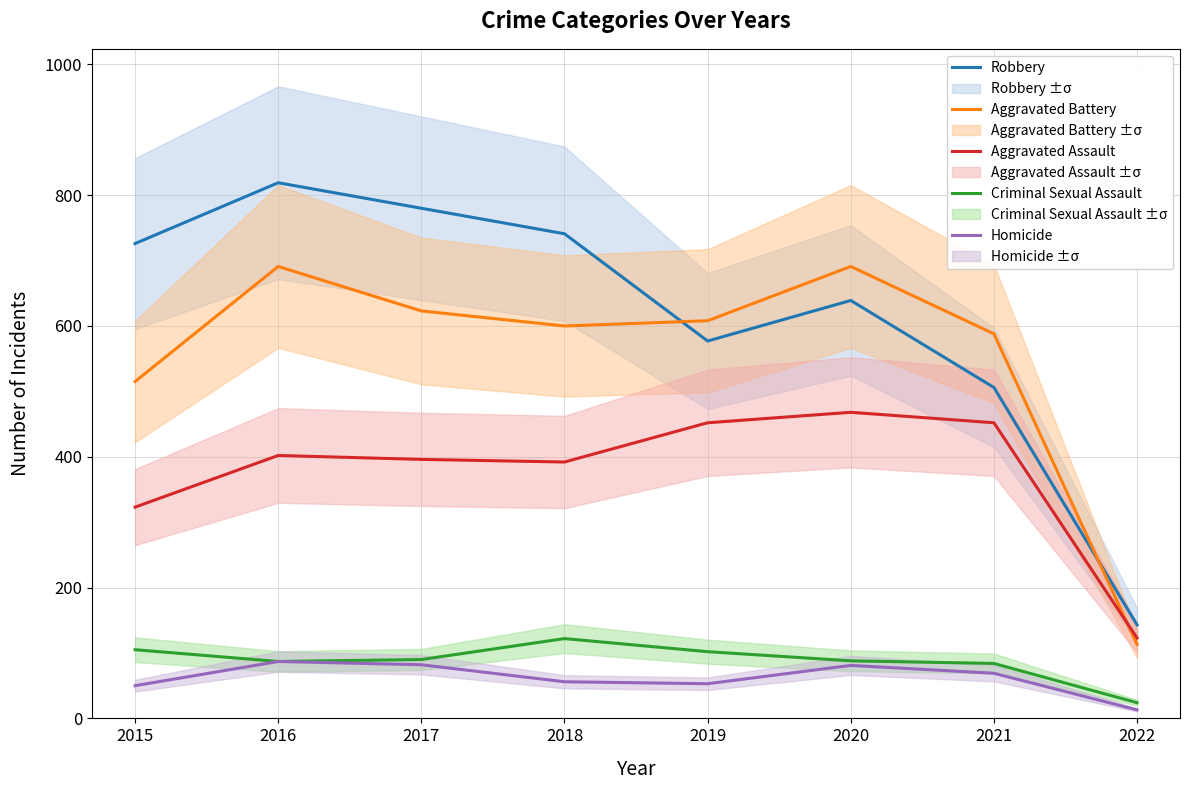

How many lines are shown in the chart?

5